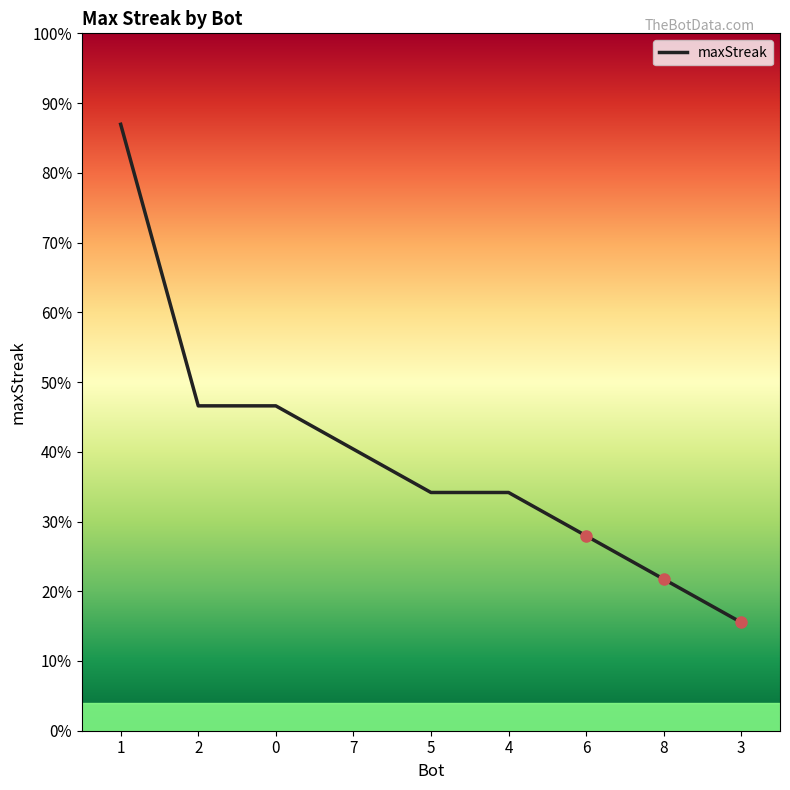

What is the average value?

13